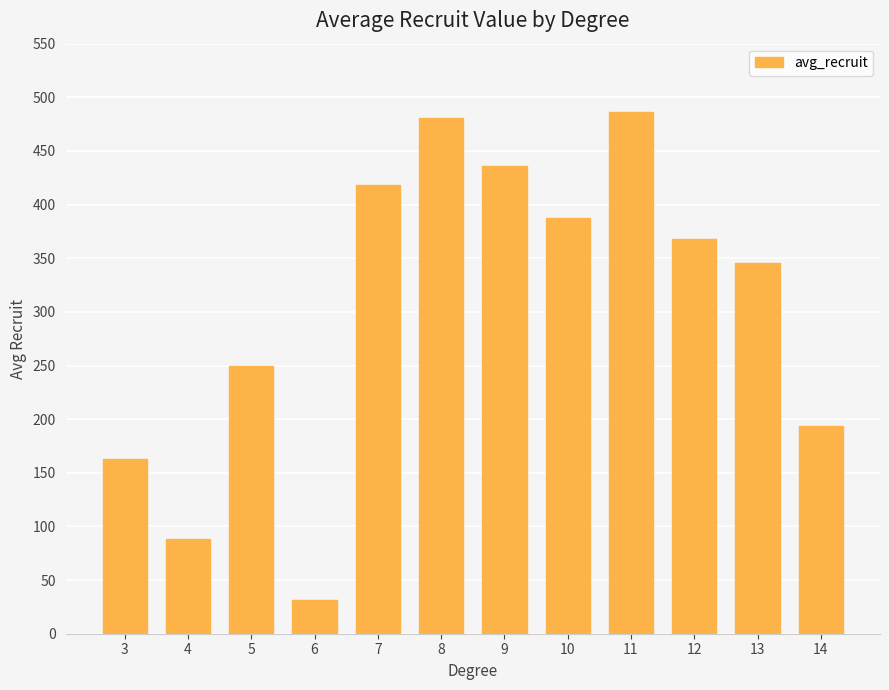

Reading left to right, list all the values displayed in this chart.

163.0	88.0	249.6	31.0	418.5	480.5	436.2	387.5	486.5	368.0	346.0	194.0